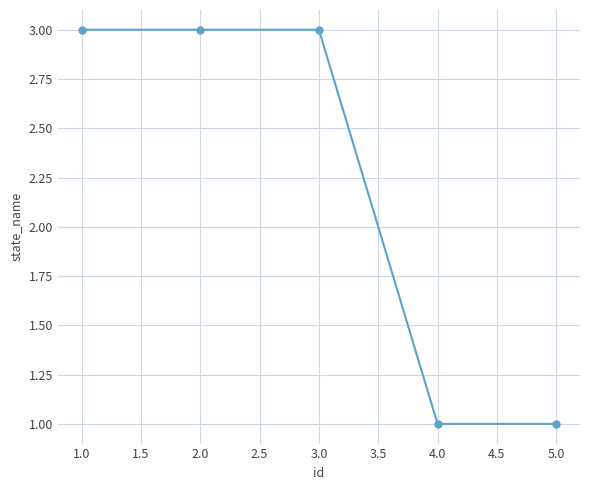

What is the label of the 3rd point from the left?

3.0